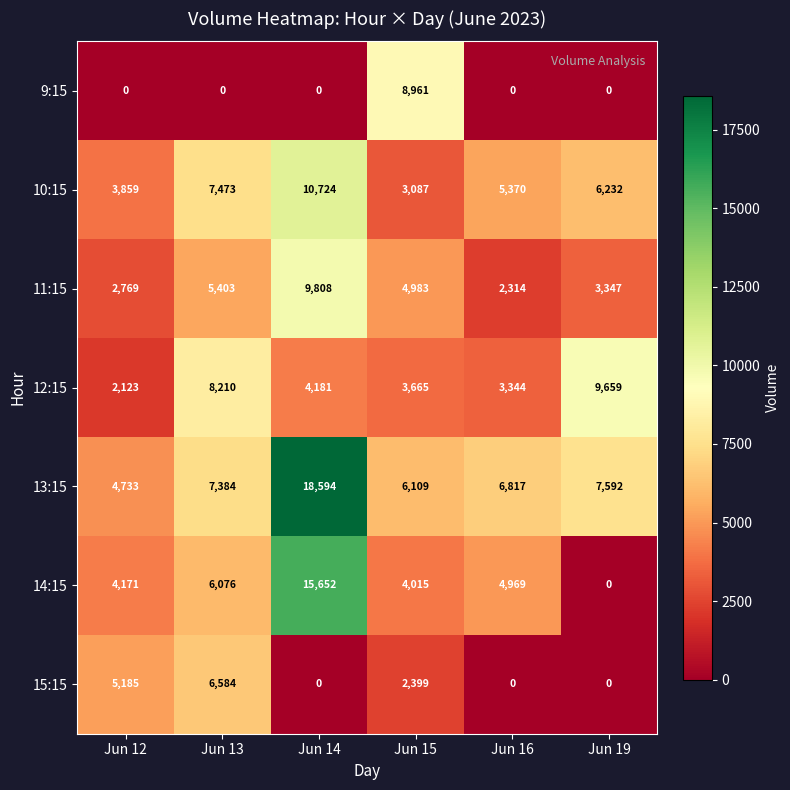

The 13:15 series shows 7384 at Jun 13. True or false?

True